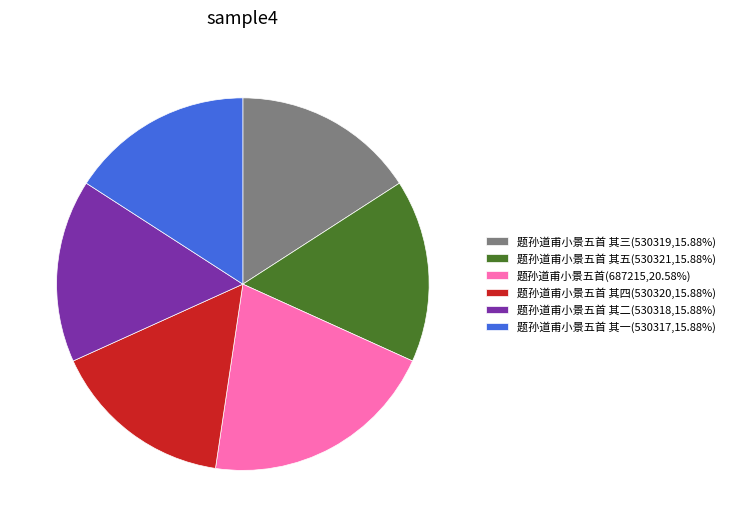

Does any single category account for the majority?

No